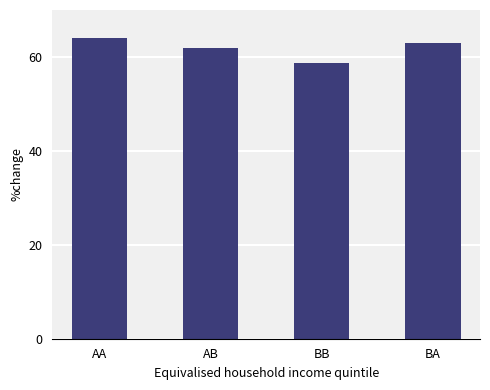

How many values are between 62 and 64?

3